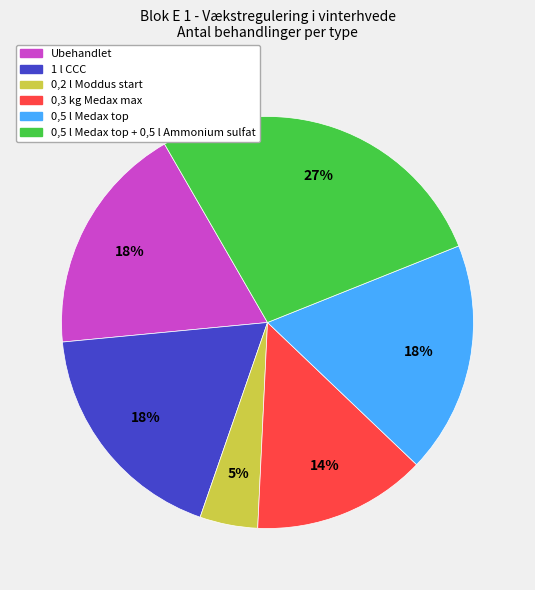

To the nearest percent, what is the average slice percentage?

17%